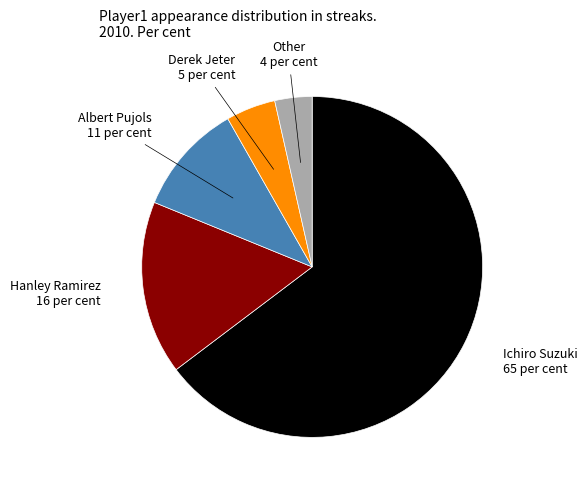

What is the largest slice in the pie chart?

Ichiro Suzuki